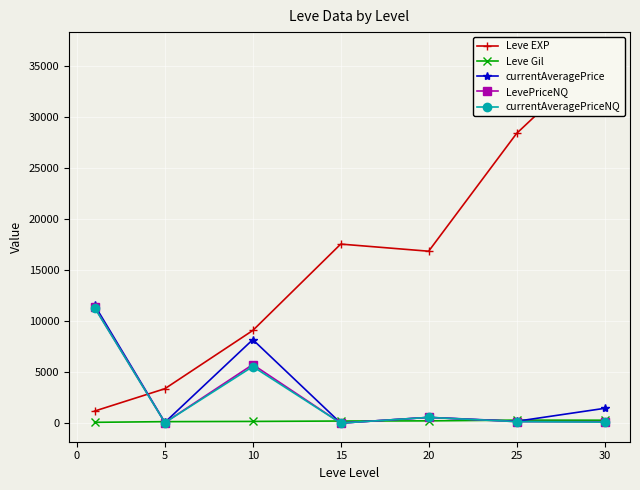

Where is the first local minimum for currentAveragePrice?

5